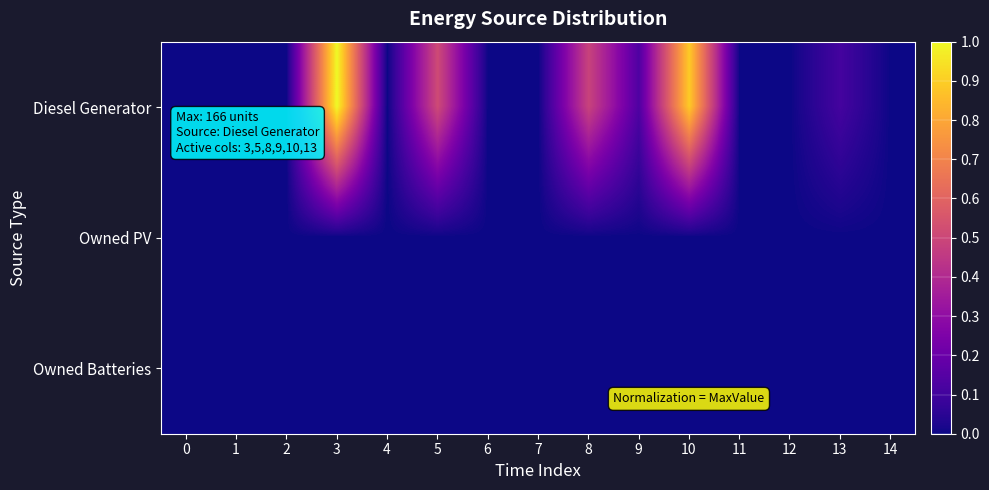

Rank the series by their maximum value, from highest to lowest.

Diesel Generator, Owned PV, Owned Batteries